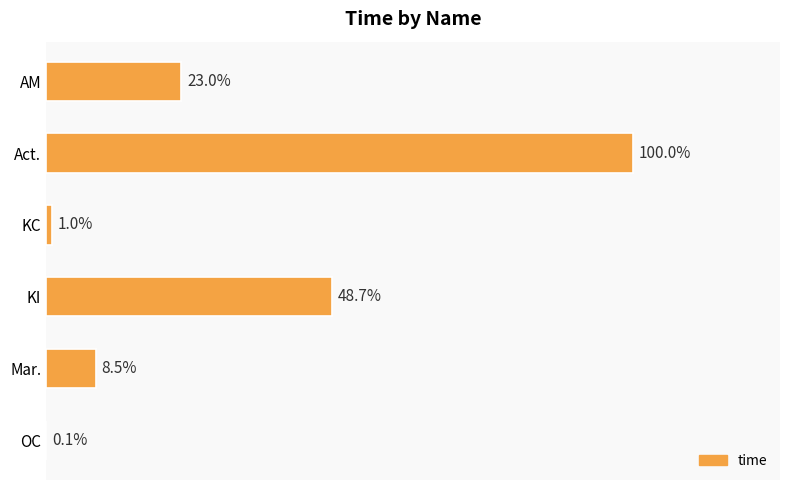

Are the bars horizontal?

Yes